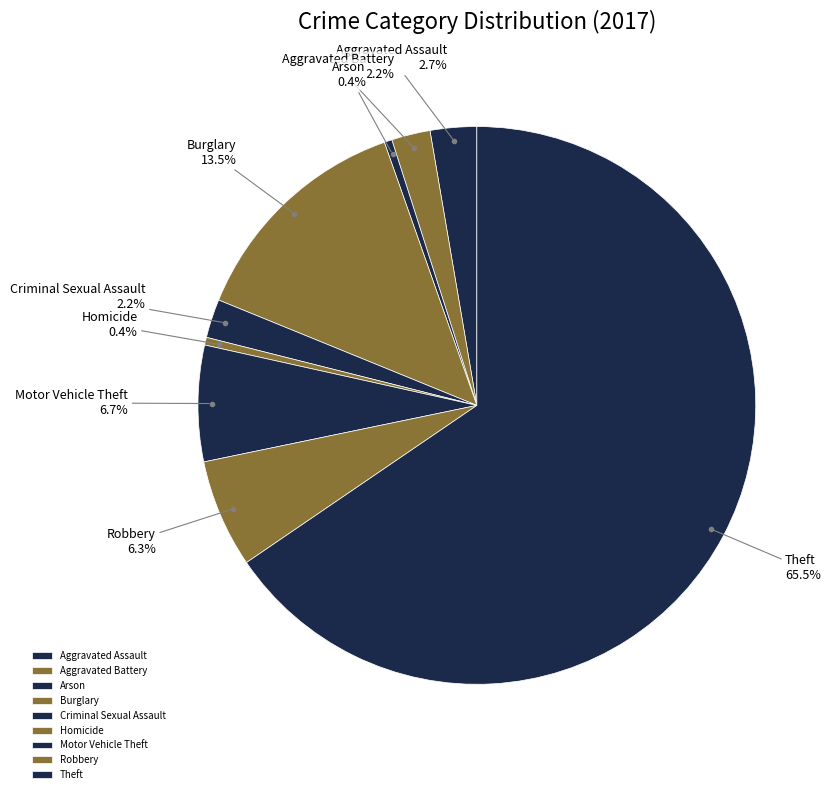

Between Aggravated Assault and Motor Vehicle Theft, which is larger?

Motor Vehicle Theft